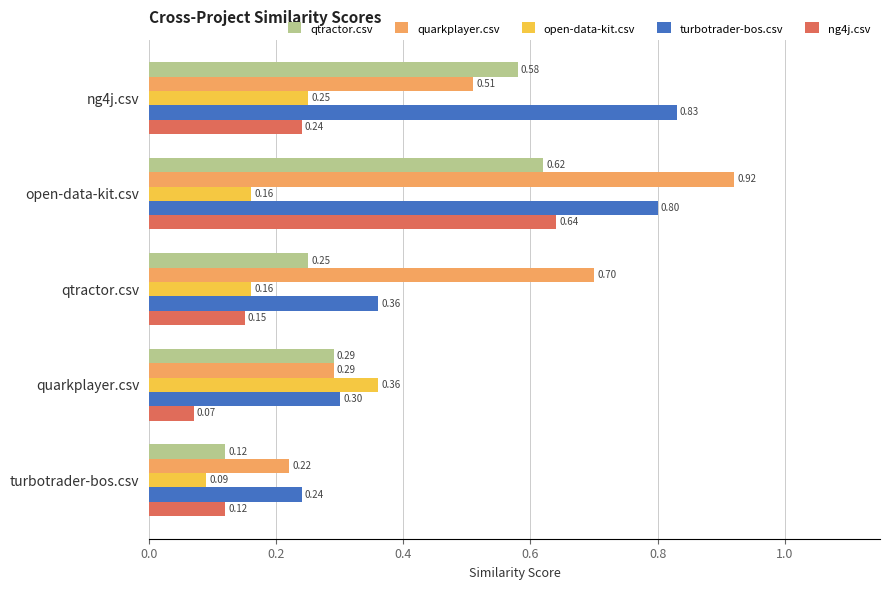

What are all the series names shown in the legend?

qtractor.csv, quarkplayer.csv, open-data-kit.csv, turbotrader-bos.csv, ng4j.csv